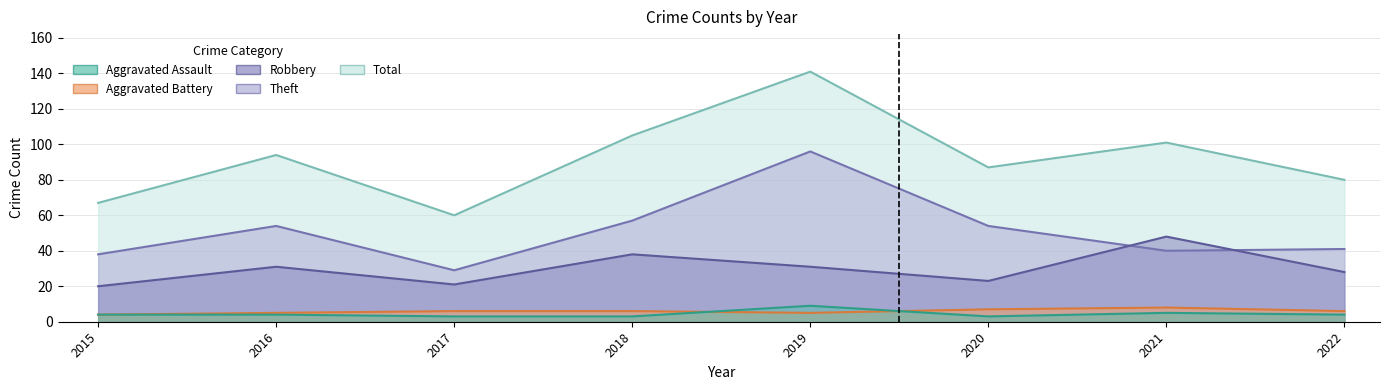

What is the difference between the Aggravated Battery values at 2016 and 2015?

1